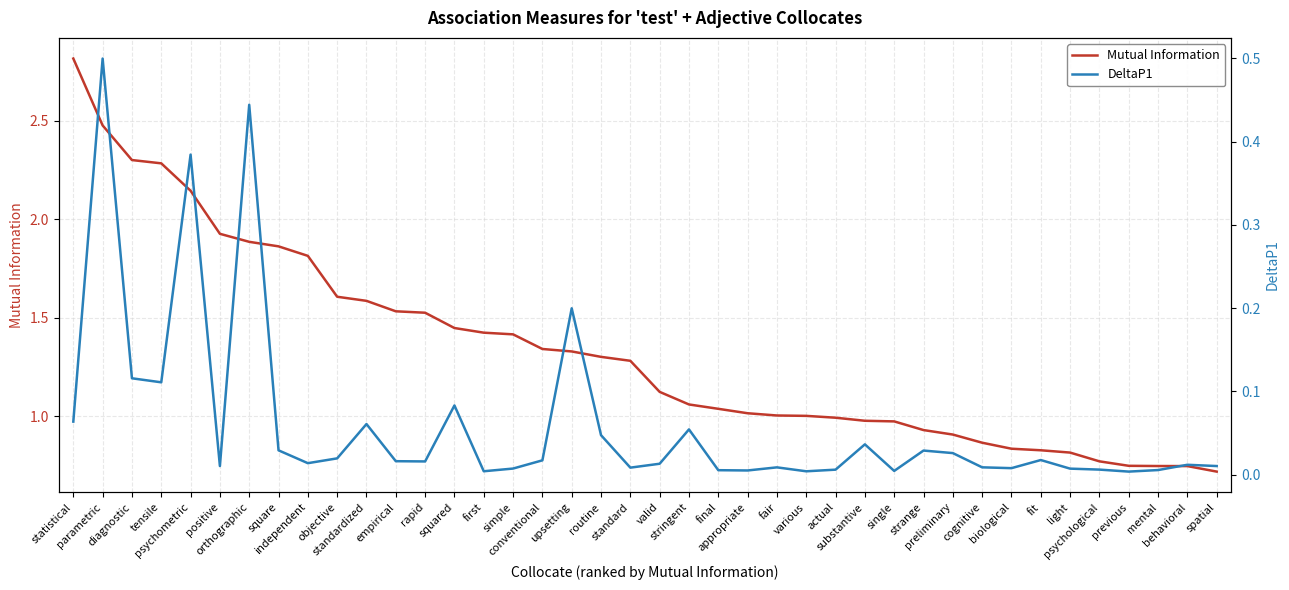

True or false: Mutual Information has more than 1 points higher than both neighbors.

False